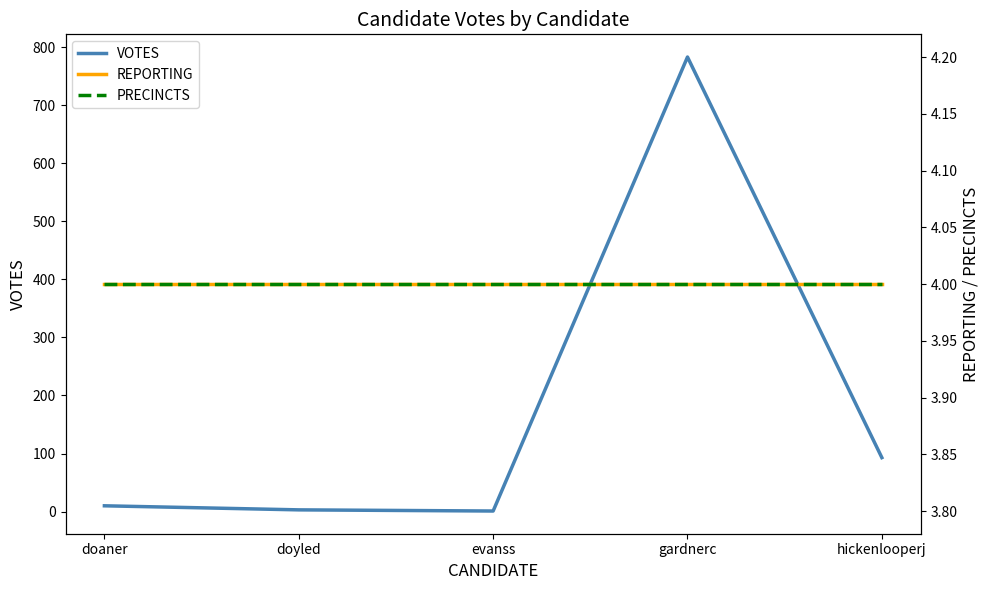

How many lines are shown in the chart?

3